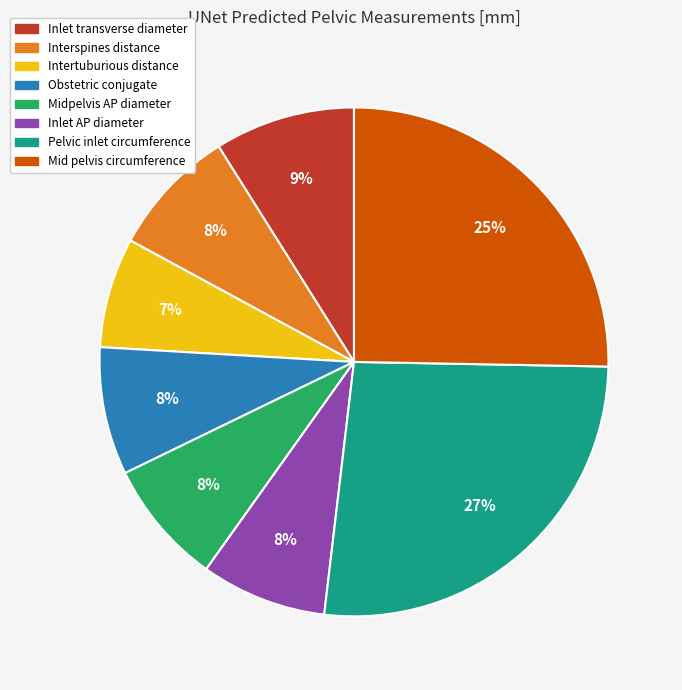

To the nearest percent, what is the combined percentage of Intertuburious distance and Mid pelvis circumference?

32%